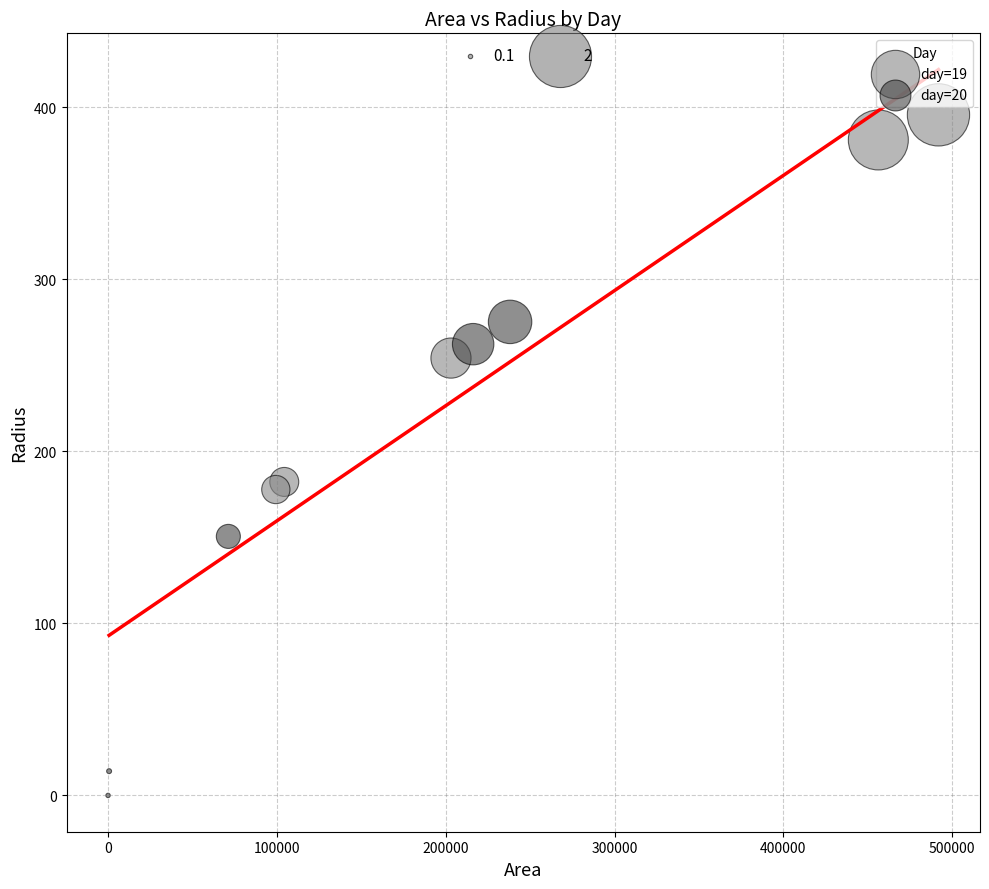

Which series has the widest spread of Y values?

day=20